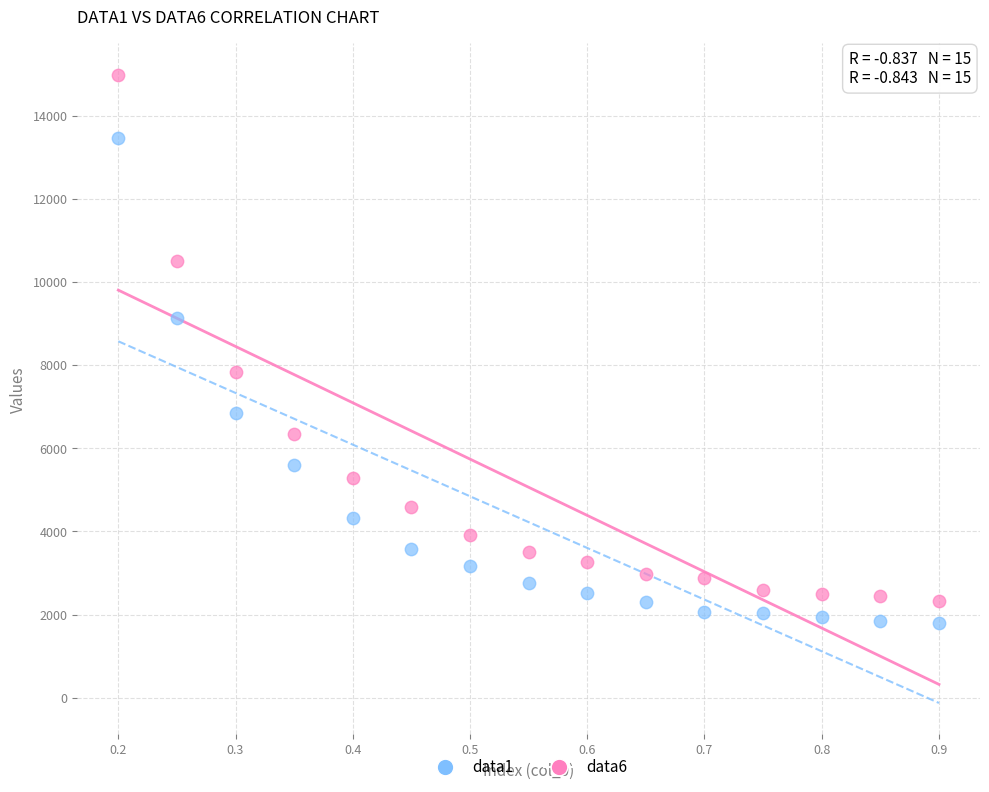

What are all the series names shown in the legend?

data1, data6